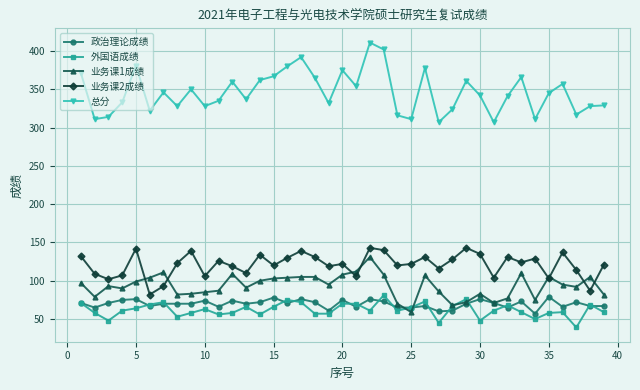

What is the value of the 业务课2成绩 point at the 15th from the left?

120